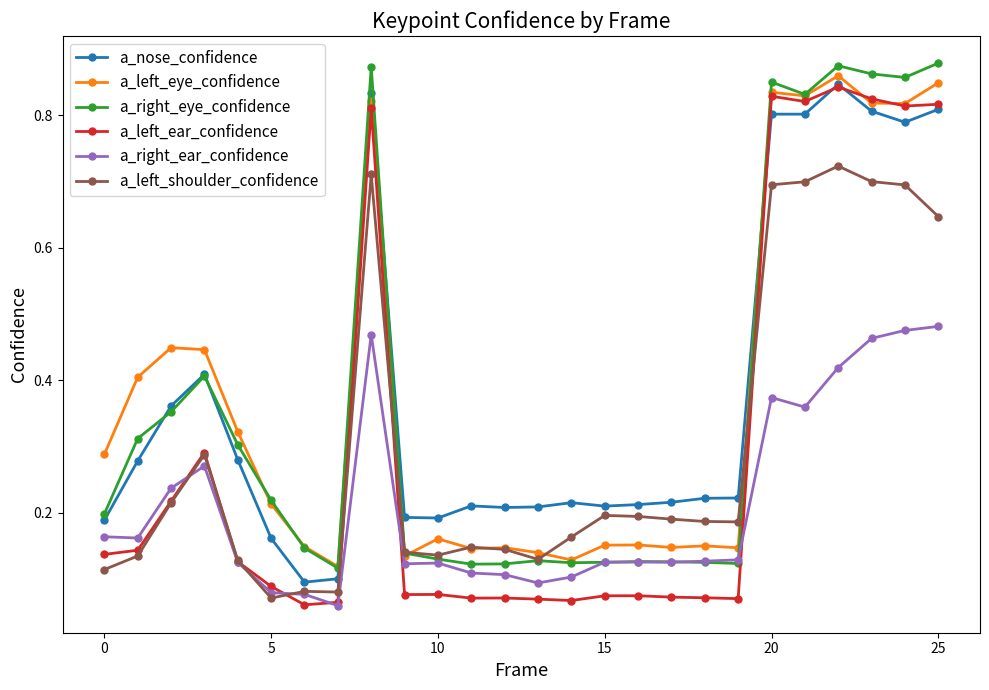

How many a_nose_confidence values are between 0 and 1?

26